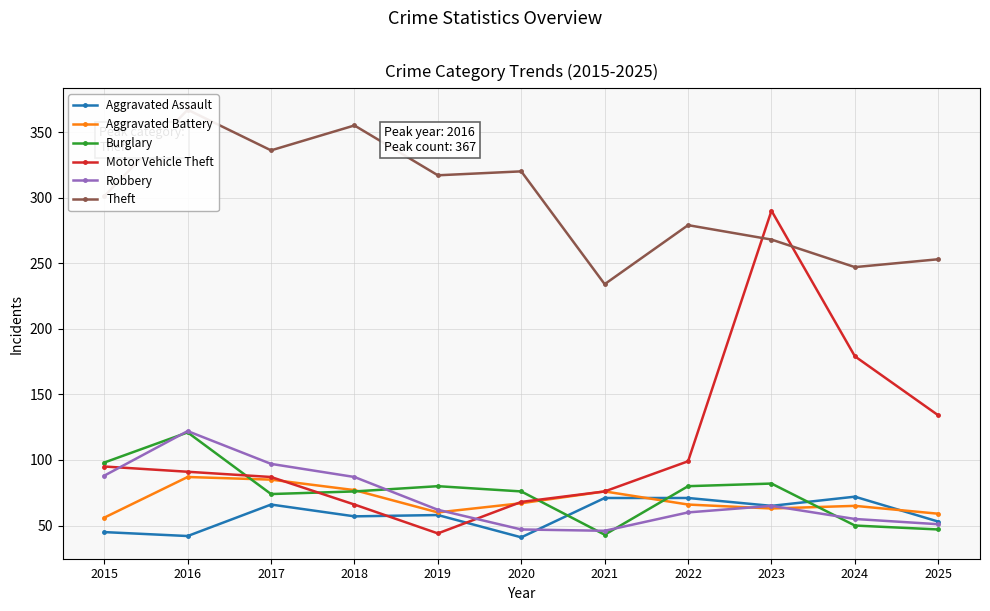

Between 2016 and 2022, which series saw the biggest shift?

Theft